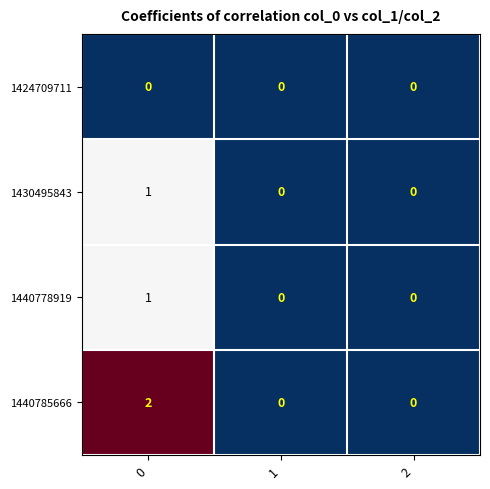

True or false: 1440785666 has a value of 1 at 2.

False